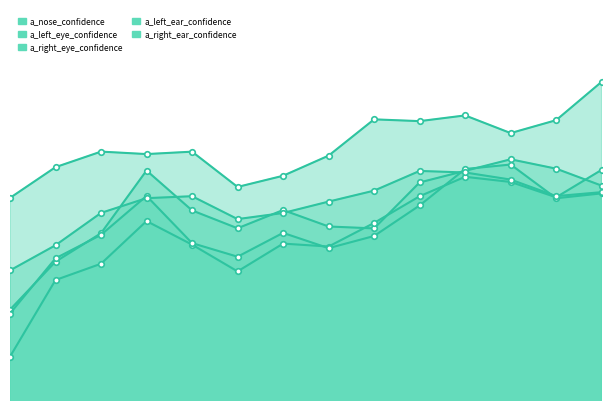

True or false: a_nose_confidence has more than 0 interior local peaks.

True